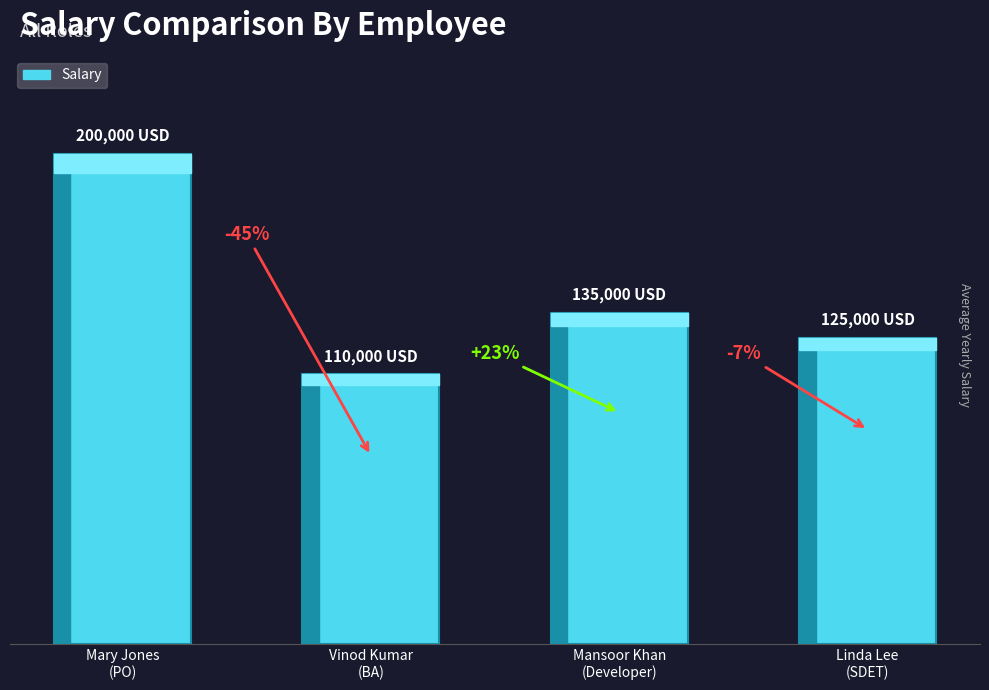

What is the average value?

142500